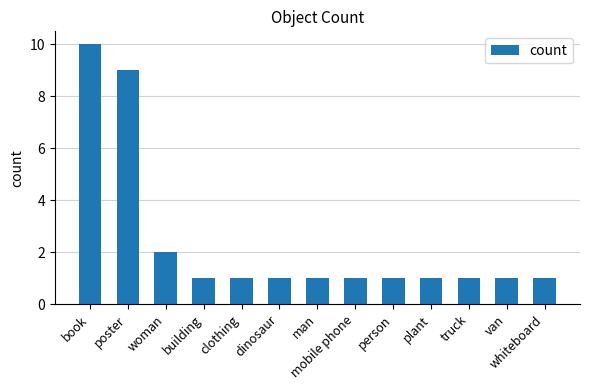

What is the difference between the maximum and minimum values?

9